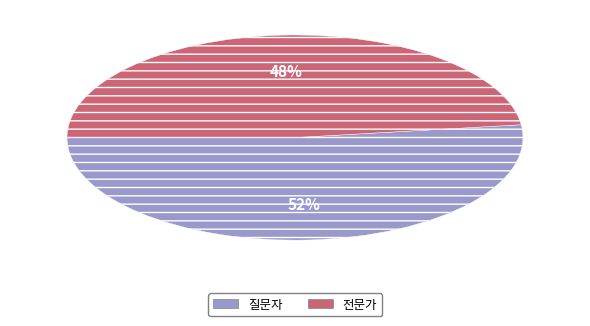

Combined, do 질문자 and 전문가 account for over 50%?

Yes